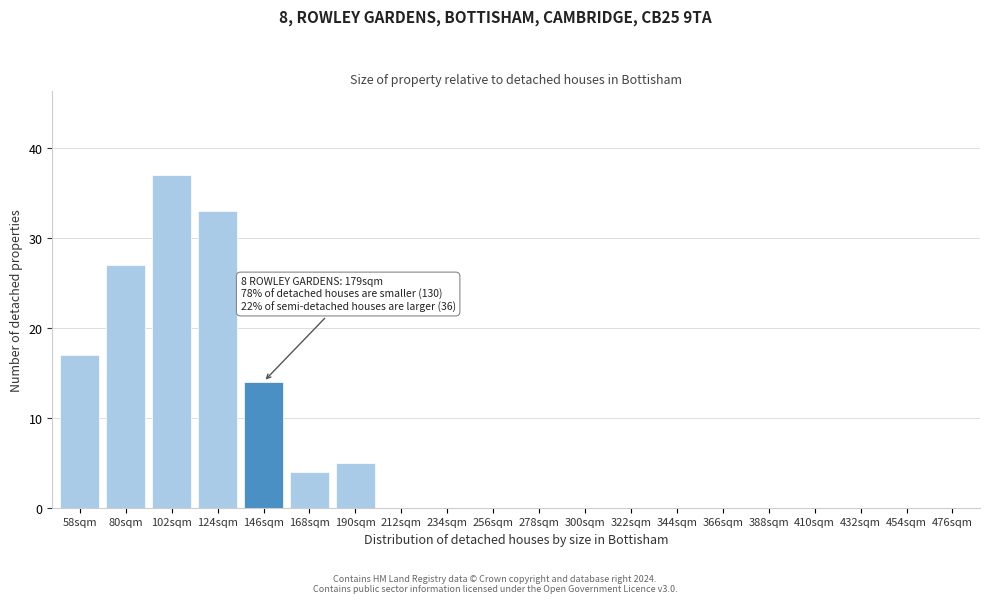

Reading left to right, extract all data points from this chart.

58sqm=17	80sqm=27	102sqm=37	124sqm=33	146sqm=14	168sqm=4	190sqm=5	212sqm=0	234sqm=0	256sqm=0	278sqm=0	300sqm=0	322sqm=0	344sqm=0	366sqm=0	388sqm=0	410sqm=0	432sqm=0	454sqm=0	476sqm=0